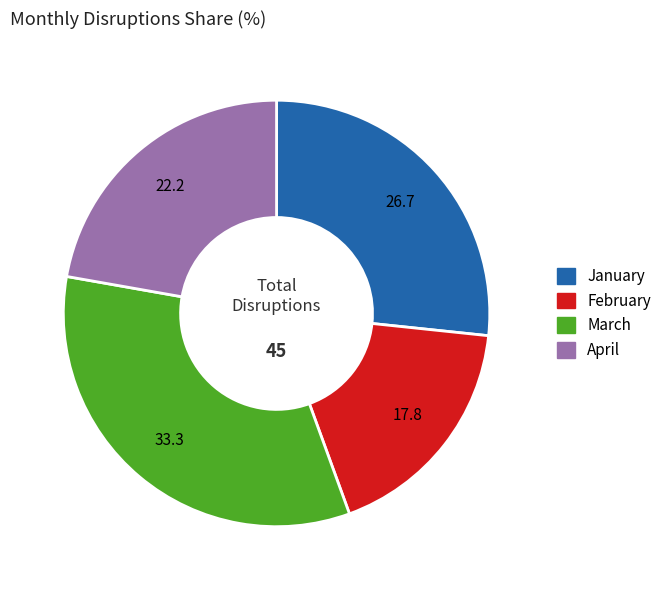

The March slice represents 39% of the pie. True or false?

False